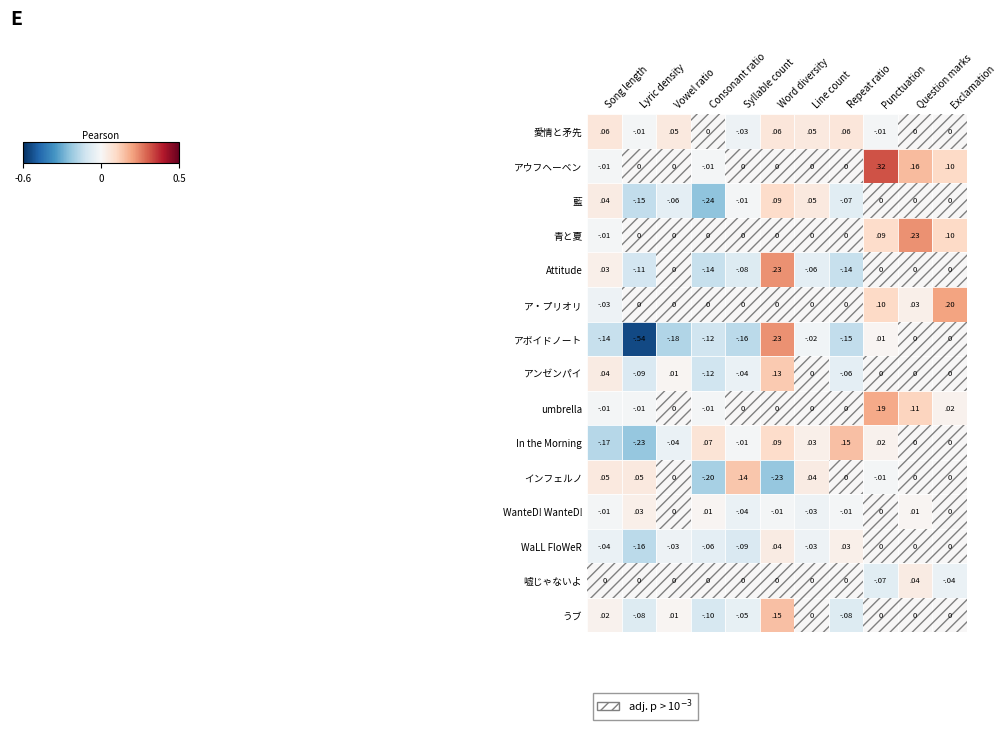

How many values in アウフヘーベン are below zero?

2